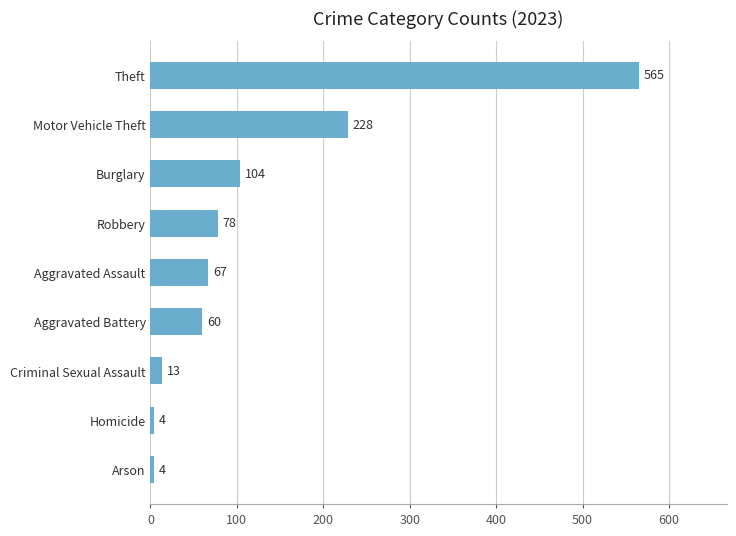

The chart shows a value of 28 at Aggravated Battery. True or false?

False